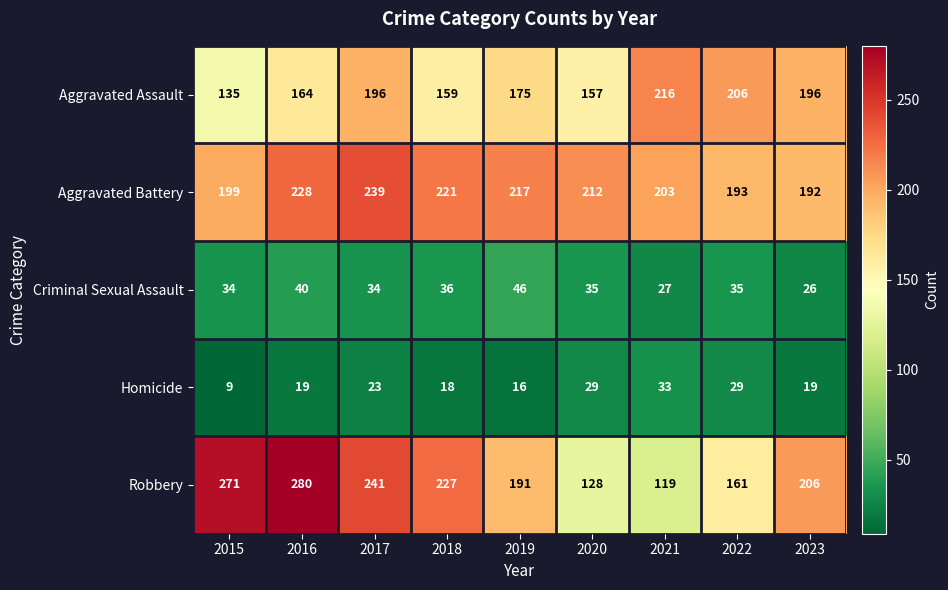

Where is Aggravated Assault nearest to the value 175?

2019